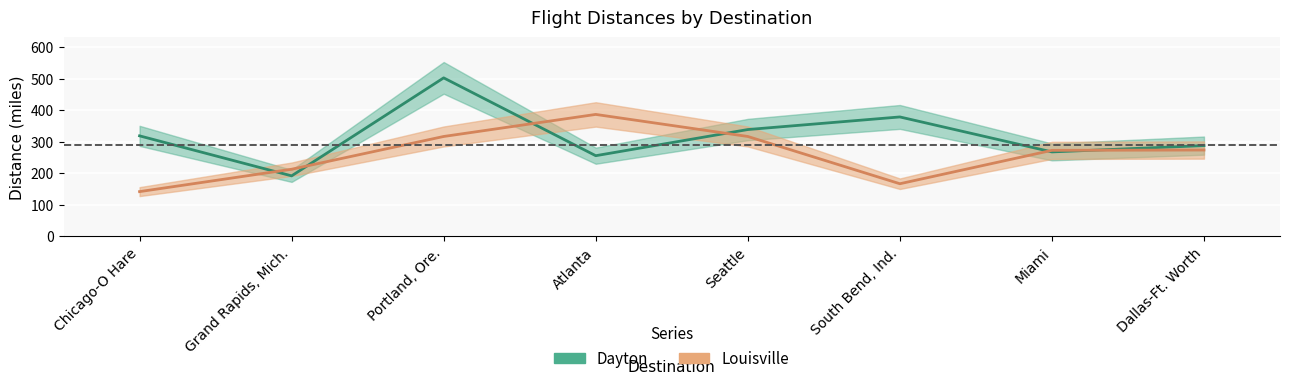

Which series changed the most between Portland, Ore. and Atlanta?

Dayton